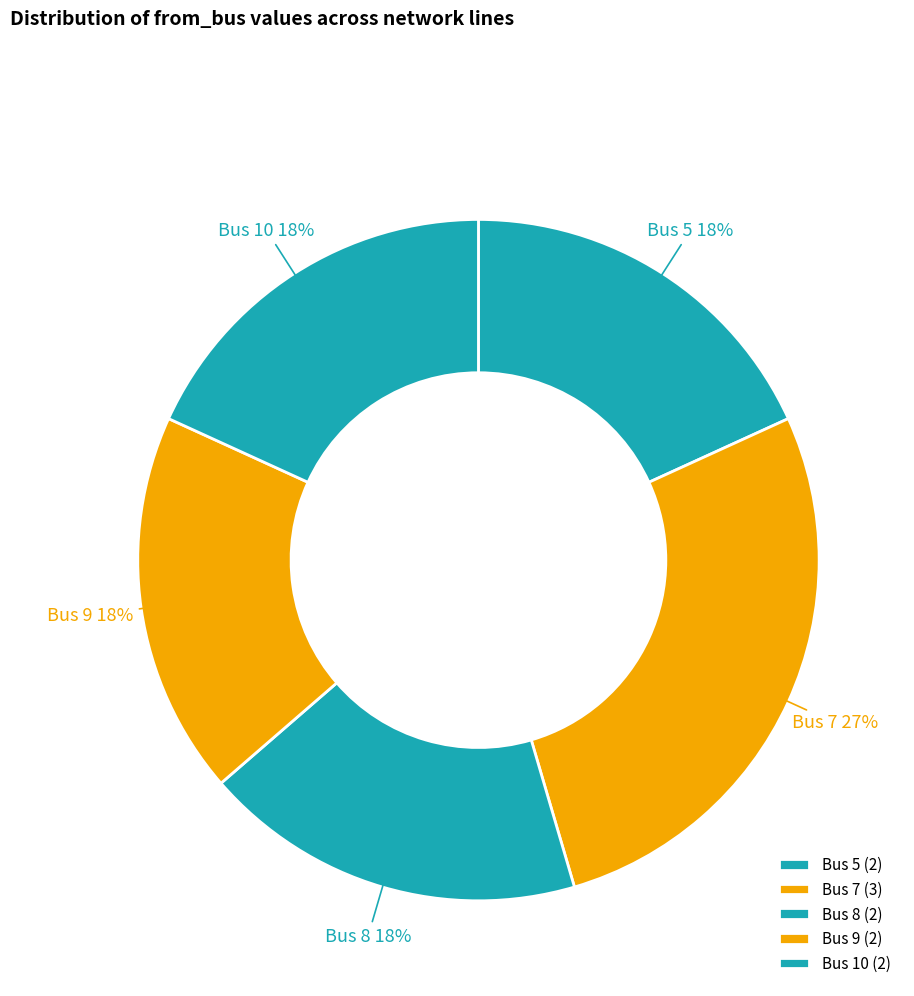

Is there any slice that represents more than half of the pie?

No